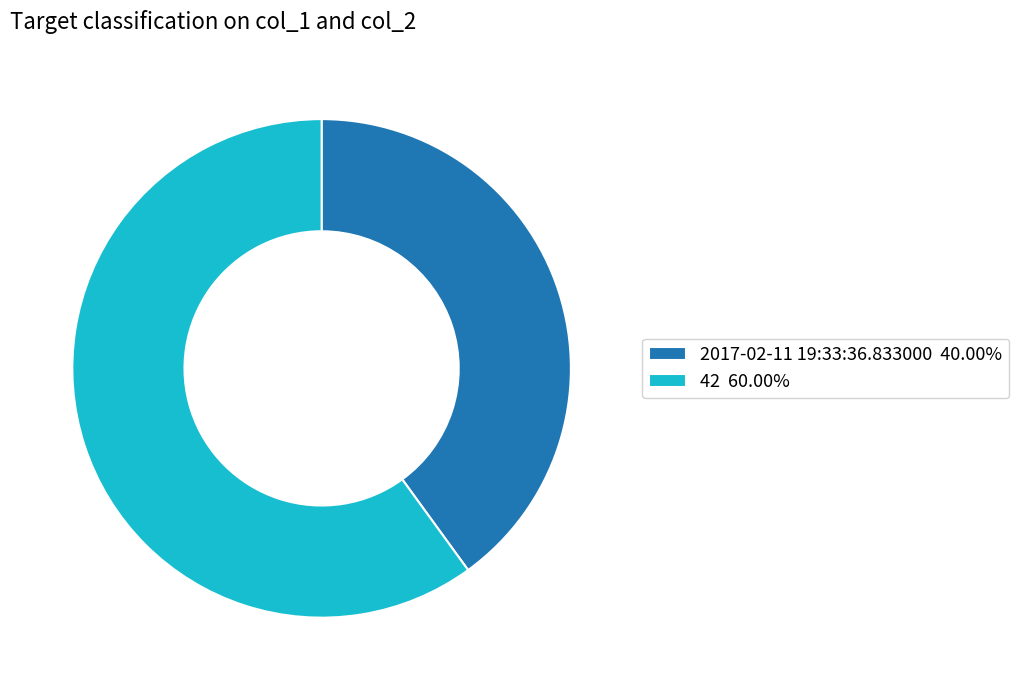

What is the ratio of the value at 2017-02-11 19:33:36.833000 40.00% to the value at 42 60.00%?

0.7